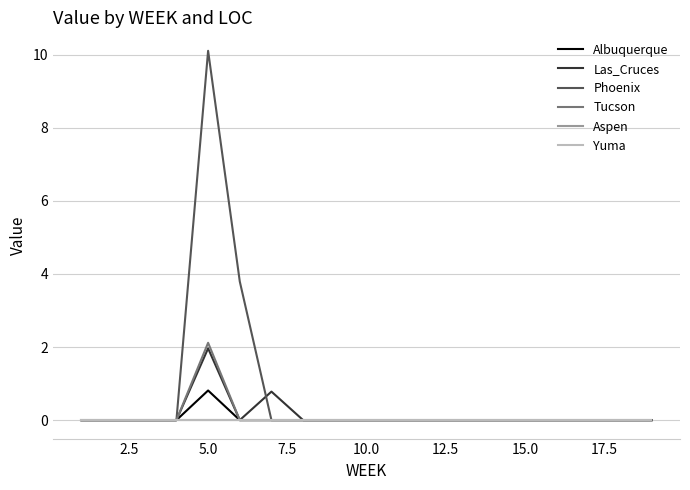

At how many categories does at least one series exceed 4?

1